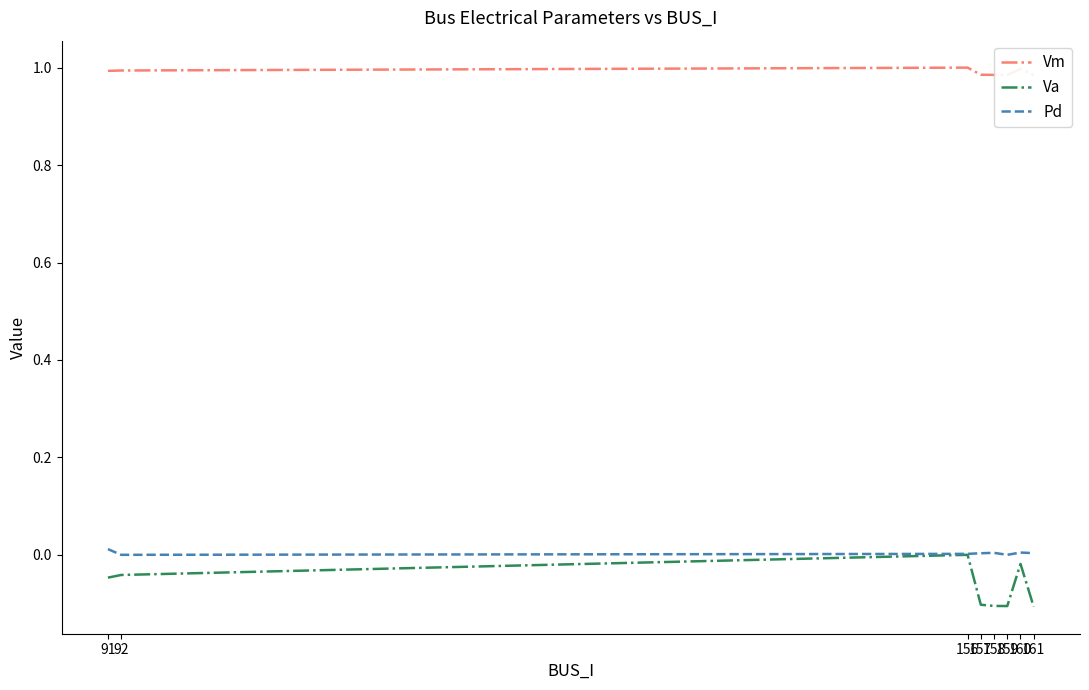

What is the value of the Va point at the 8th from the left?

-0.1